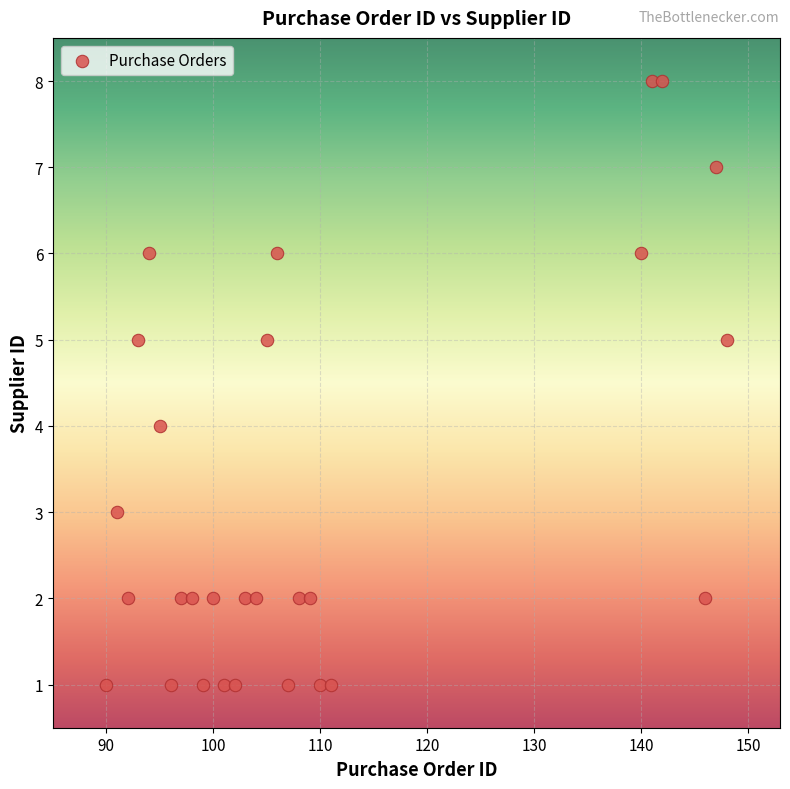

What is the range of Y values (max minus min)?

7